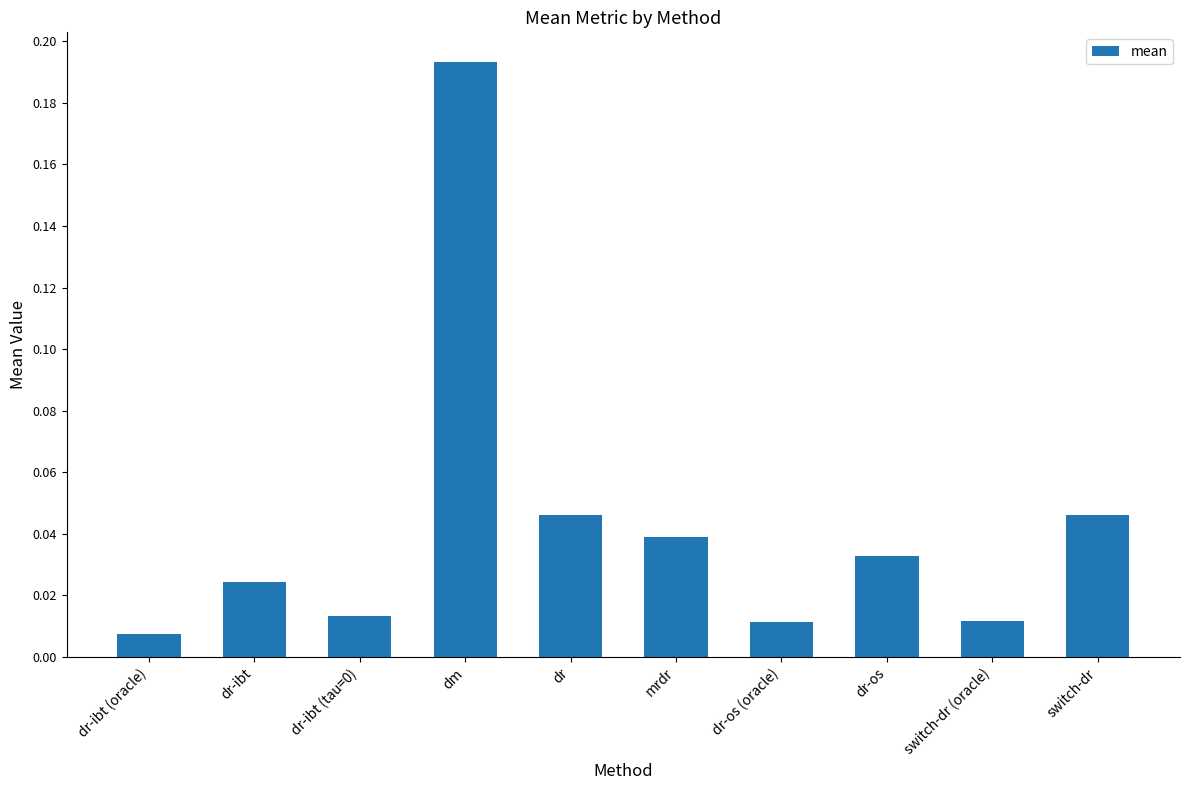

Are the bars grouped side by side (vs. stacked)?

No